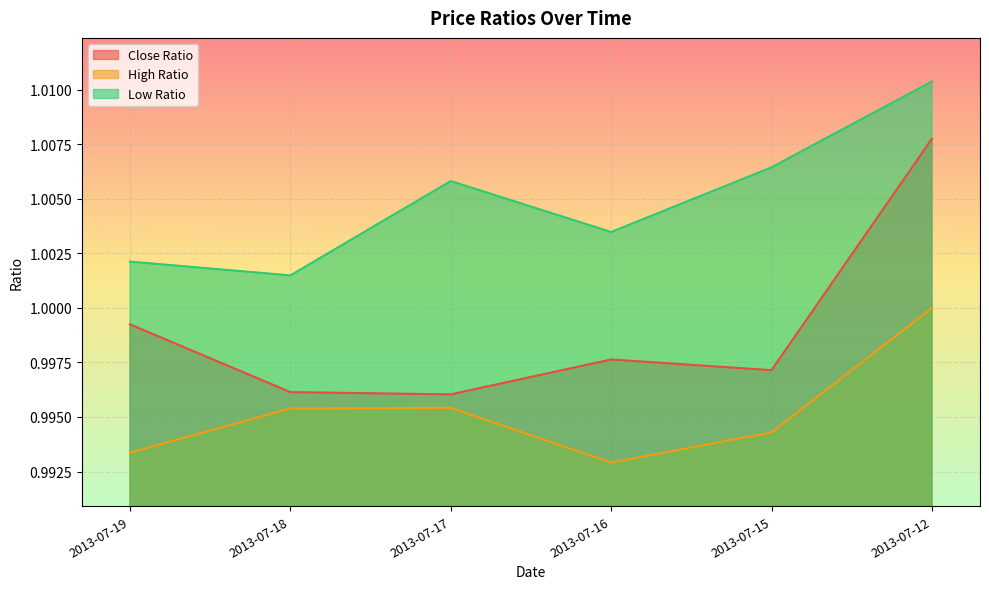

At which category is the sum across all series the highest?

2013-07-12